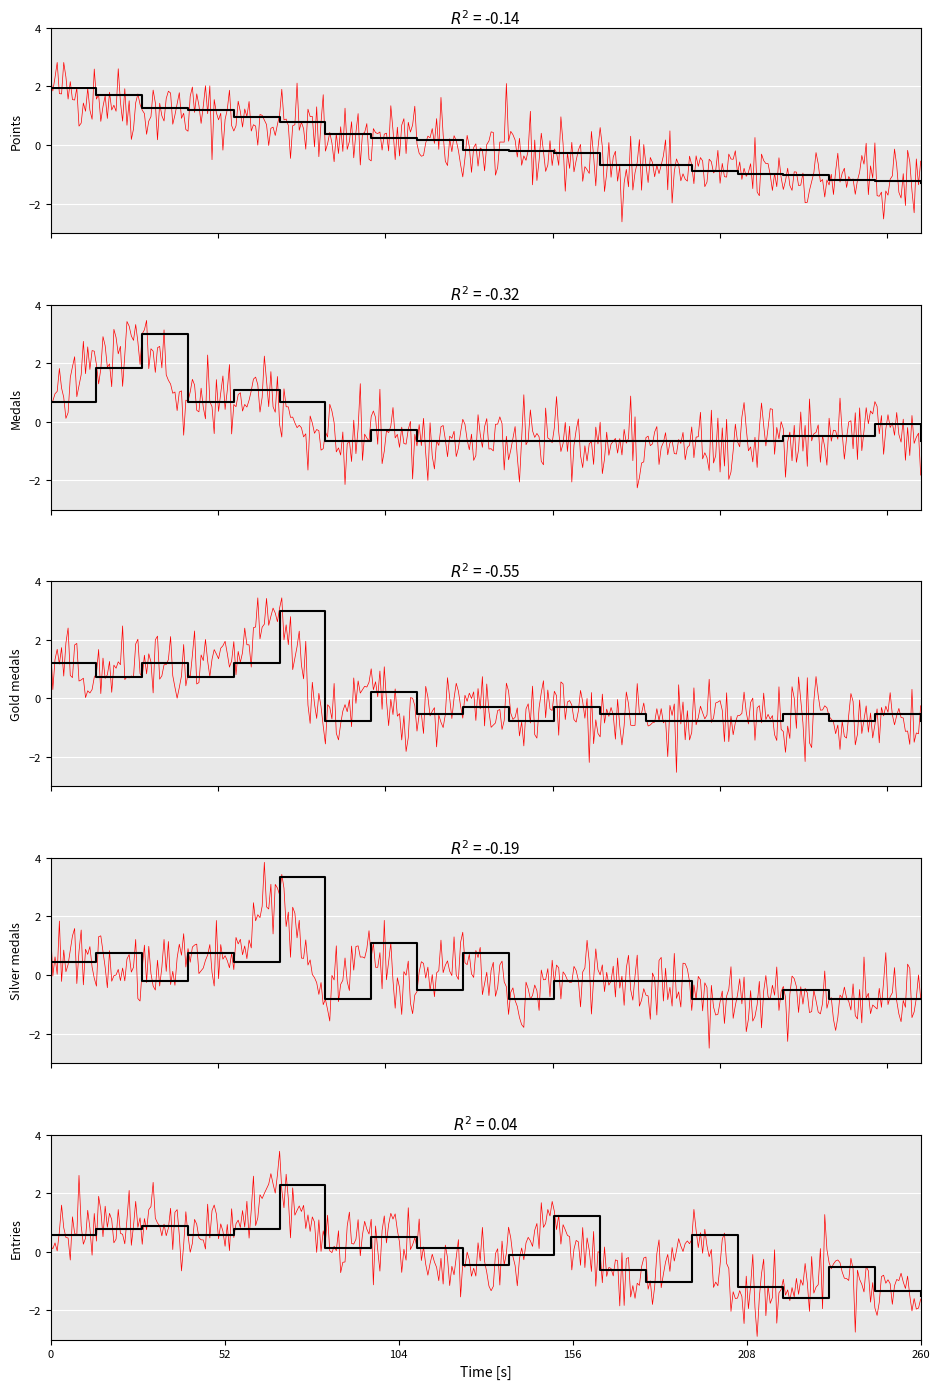

Reading right to left, extract all data points from this chart.

Points: -1.3	-1.2	-1.2	-1.0	-1.0	-0.9	-0.7	-0.7	-0.3	-0.2	-0.2	0.2	0.2	0.4	0.8	1.0	1.2	1.3	1.7	1.9
Medals: -0.7	-0.1	-0.5	-0.5	-0.7	-0.7	-0.7	-0.7	-0.7	-0.7	-0.7	-0.7	-0.3	-0.7	0.7	1.1	0.7	3.0	1.8	0.7
col_3: -0.8	-0.5	-0.8	-0.5	-0.8	-0.8	-0.8	-0.5	-0.3	-0.8	-0.3	-0.5	0.2	-0.8	3.0	1.2	0.7	1.2	0.7	1.2
col_4: -0.8	-0.8	-0.8	-0.5	-0.8	-0.8	-0.2	-0.2	-0.2	-0.8	0.8	-0.5	1.1	-0.8	3.3	0.4	0.8	-0.2	0.8	0.4
Entries: -1.5	-1.3	-0.5	-1.6	-1.2	0.6	-1.0	-0.6	1.2	-0.1	-0.4	0.1	0.5	0.1	2.3	0.8	0.6	0.9	0.8	0.6